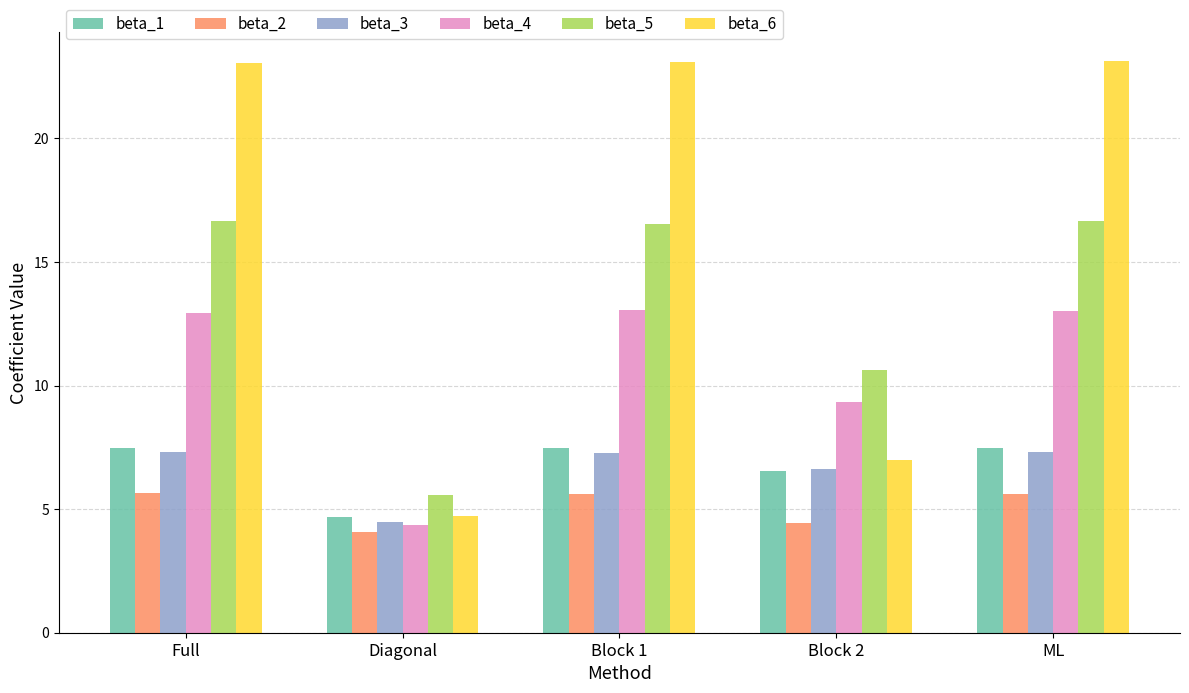

At which label does beta_6 reach its minimum?

Diagonal